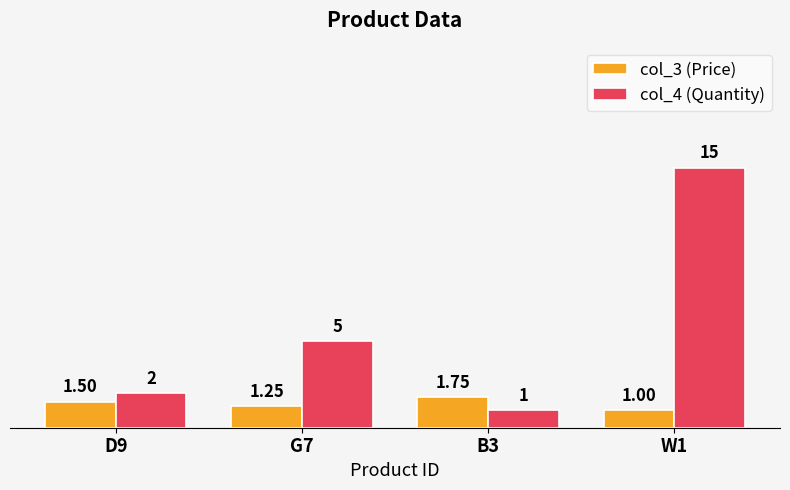

How many groups of bars are there?

4